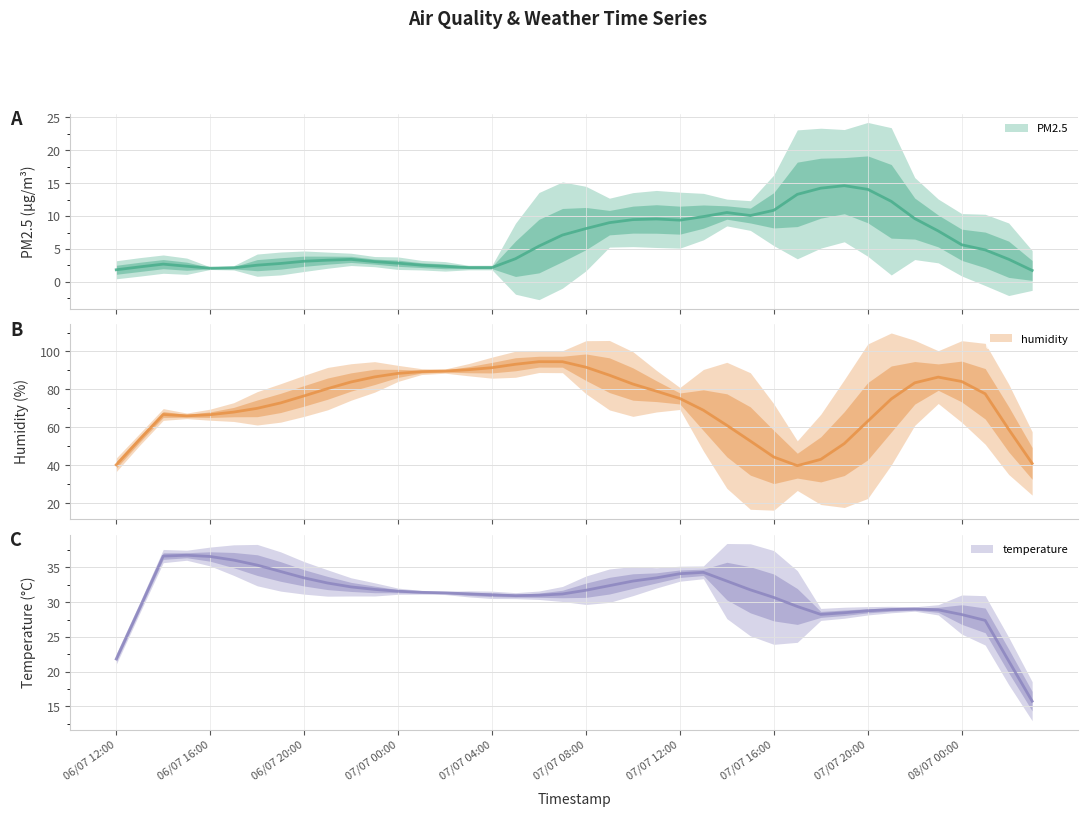

True or false: PM2.5 and temperature cross at least once.

False